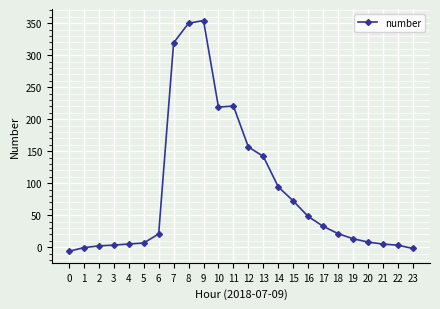

What is the value of the 1st point from the left?

-6.3